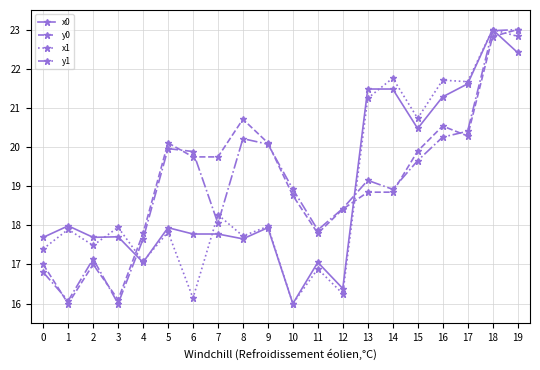

What is the value of the y1 point at the 13th from the left?

18.4